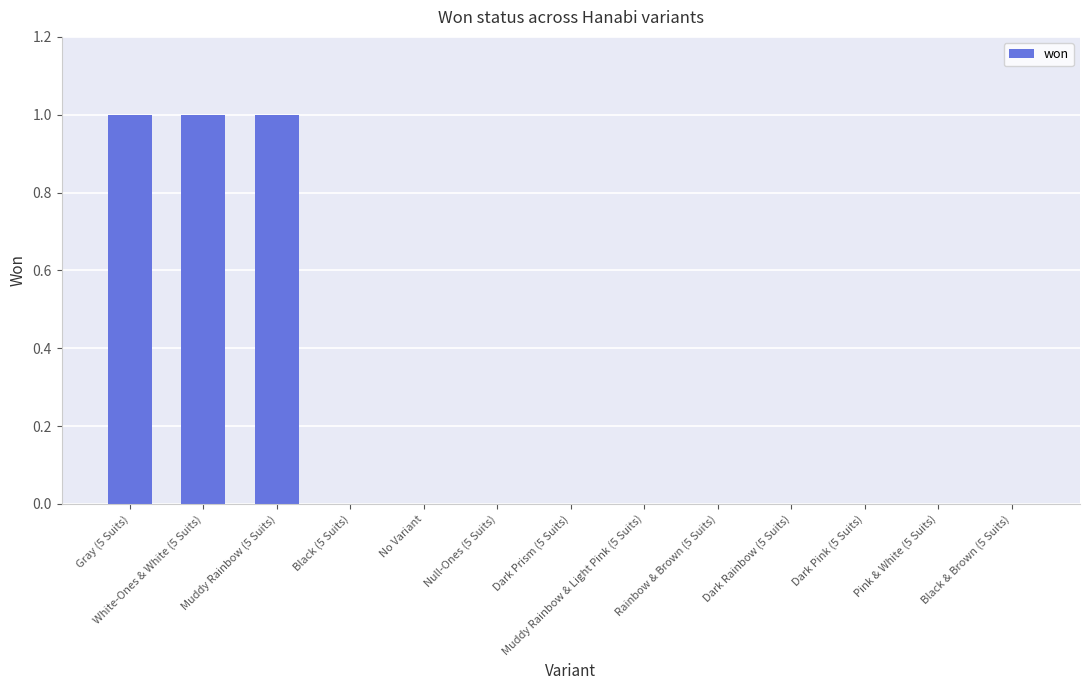

What is the sum of all values?

3